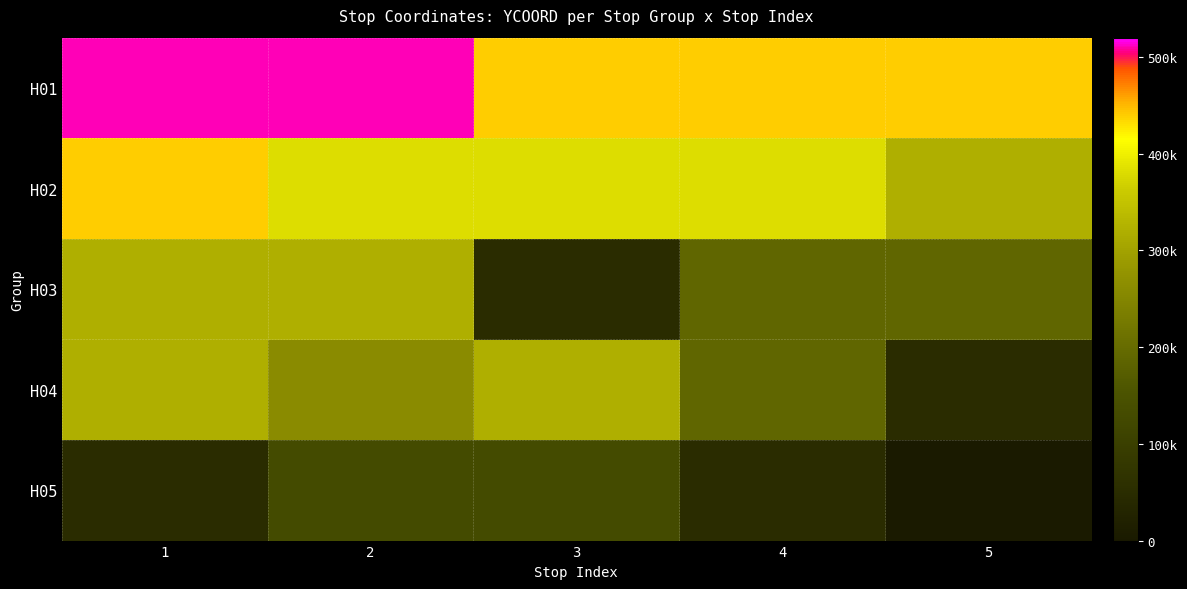

Which category has the lowest value across all series?

5